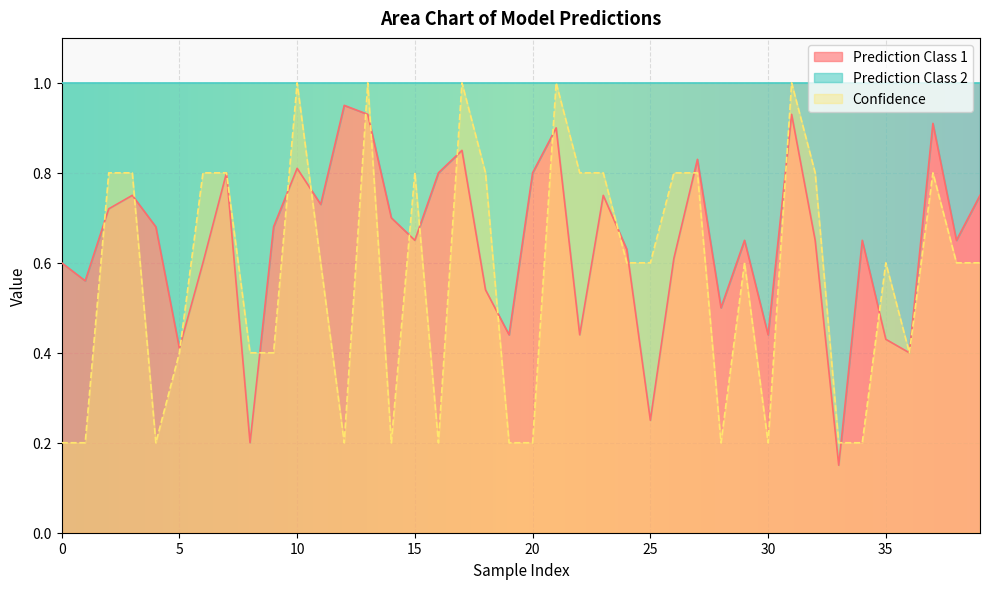

List the series in order of their overall mean, lowest first.

Confidence, Prediction Class 1